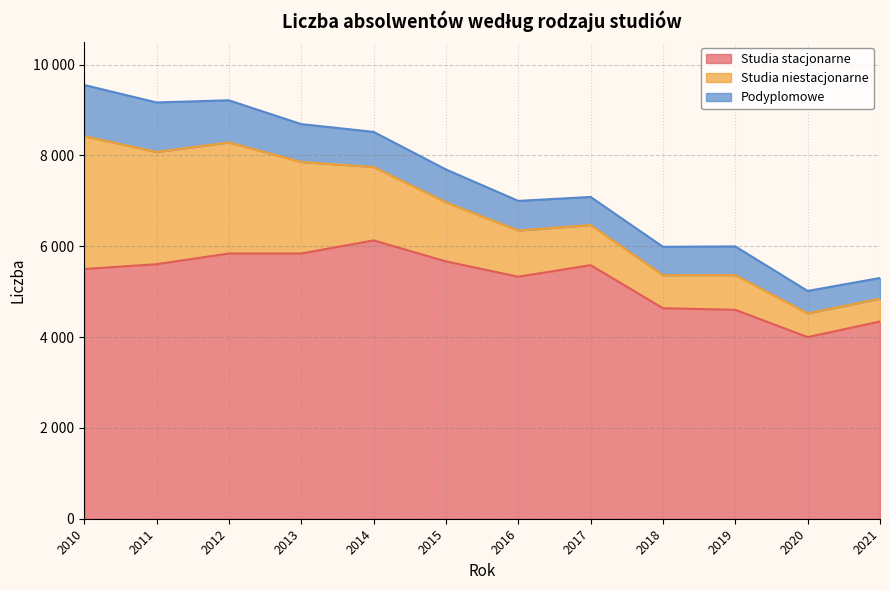

Which series changed the most between 2010 and 2016?

Studia niestacjonarne